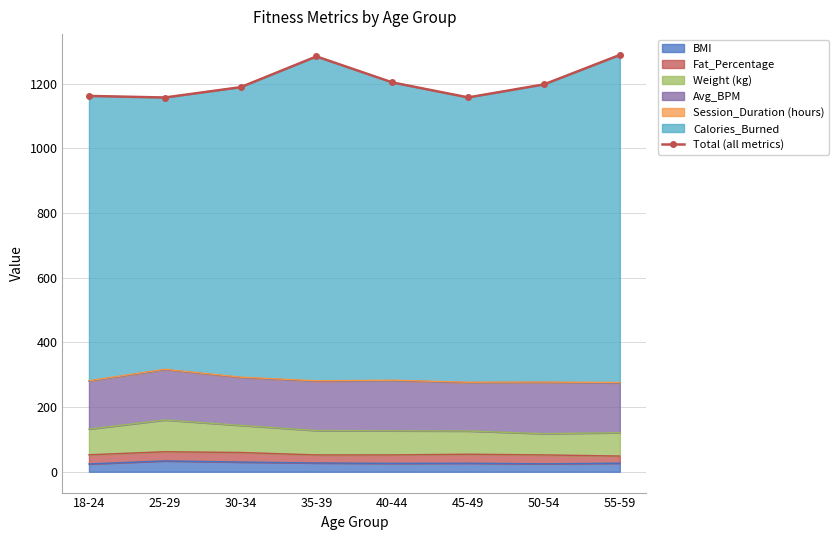

What is the sum of all values?

9638.1